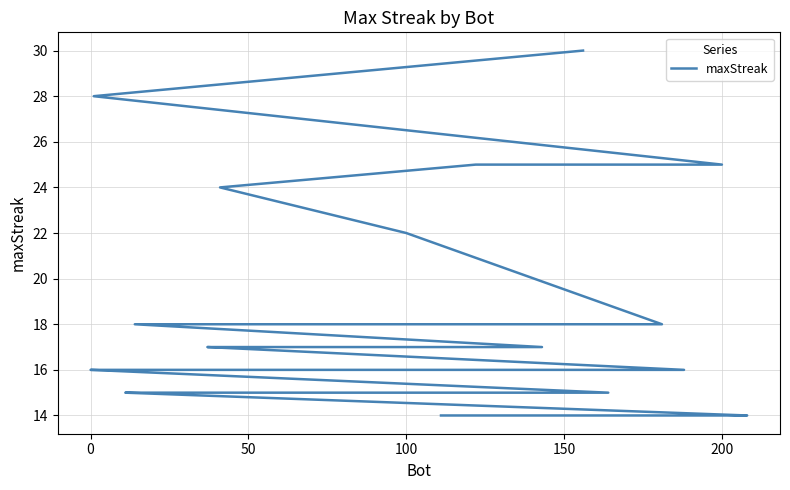

What is the value of the 17th point from the left?

17